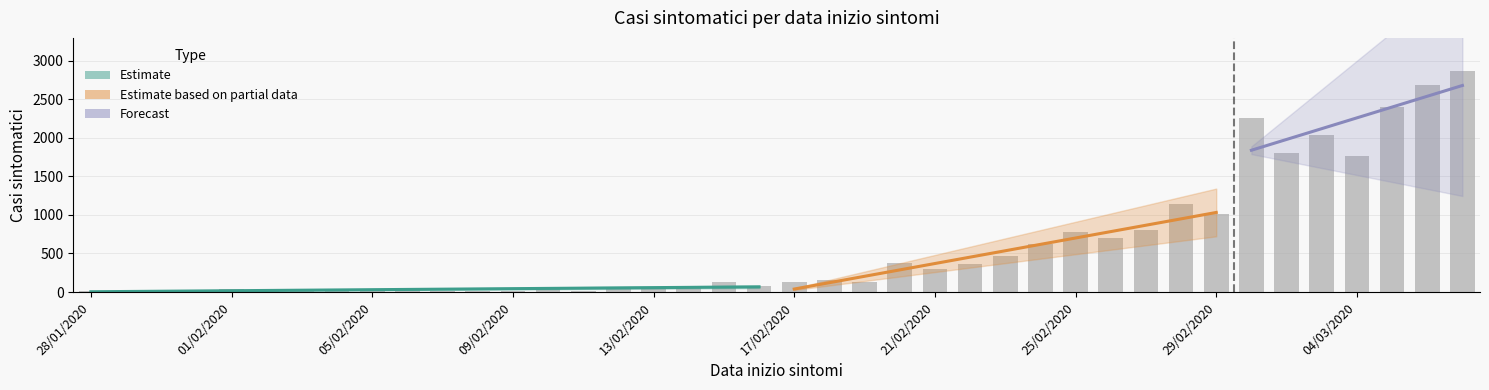

What is the label of the 34th bar from the right?

03/02/2020